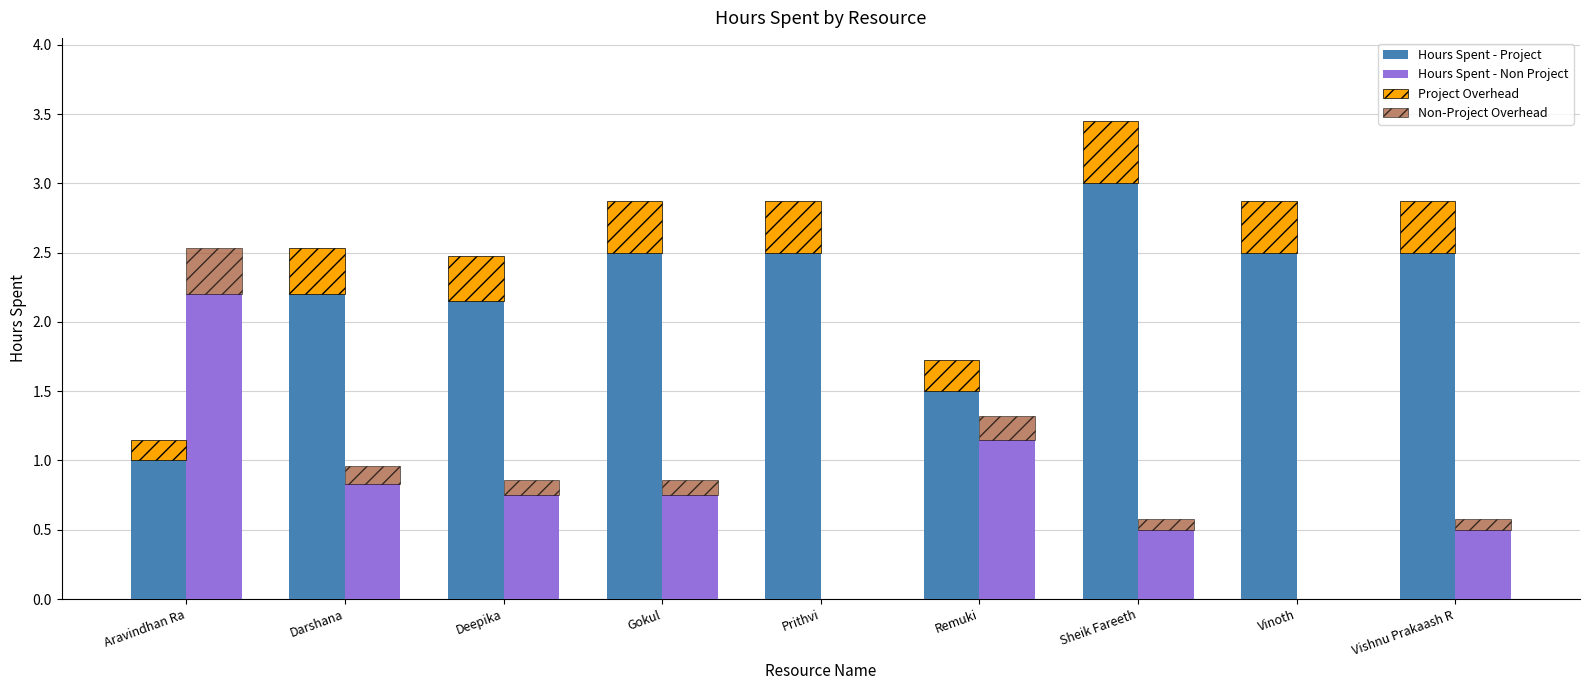

What position from the right is Aravindhan Ra?

9